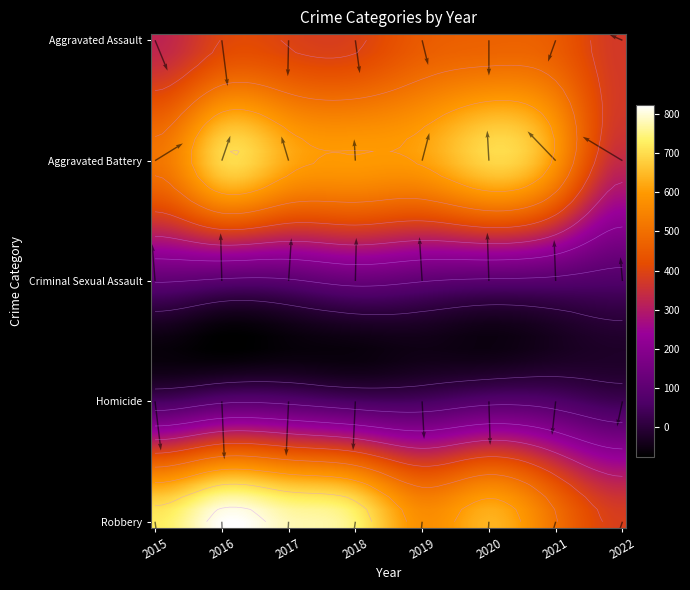

What is the spread (max minus min) of values at 2015?

676